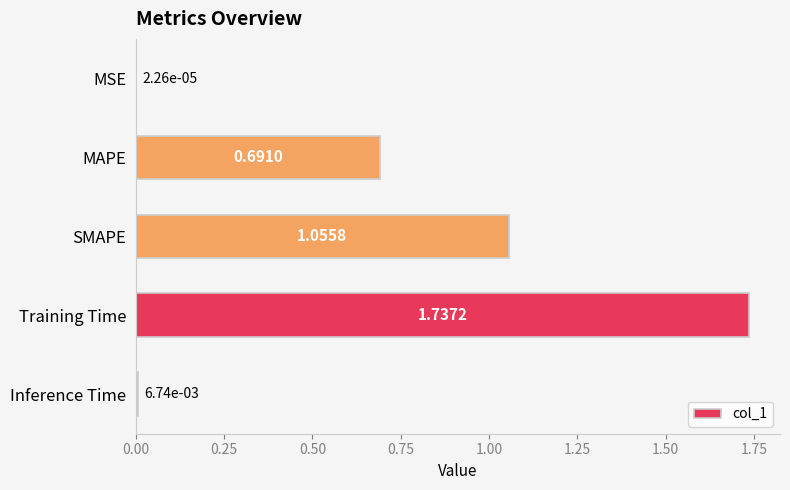

What is the sum of all values?

3.5